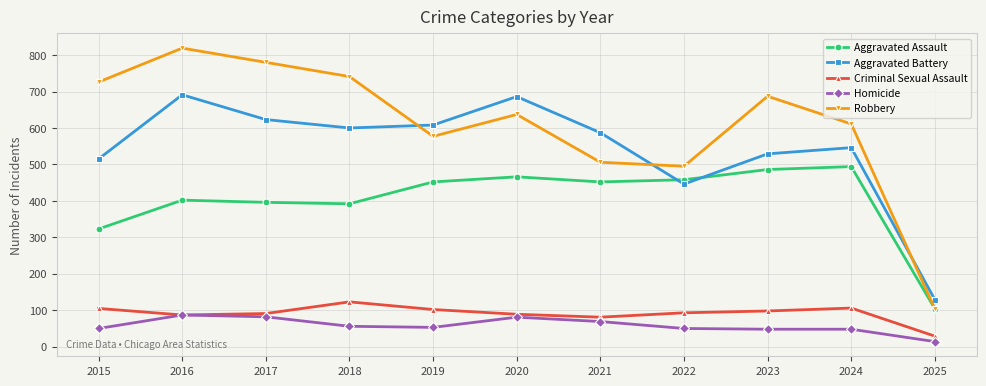

What is the value of the Homicide point at the 8th from the left?

50